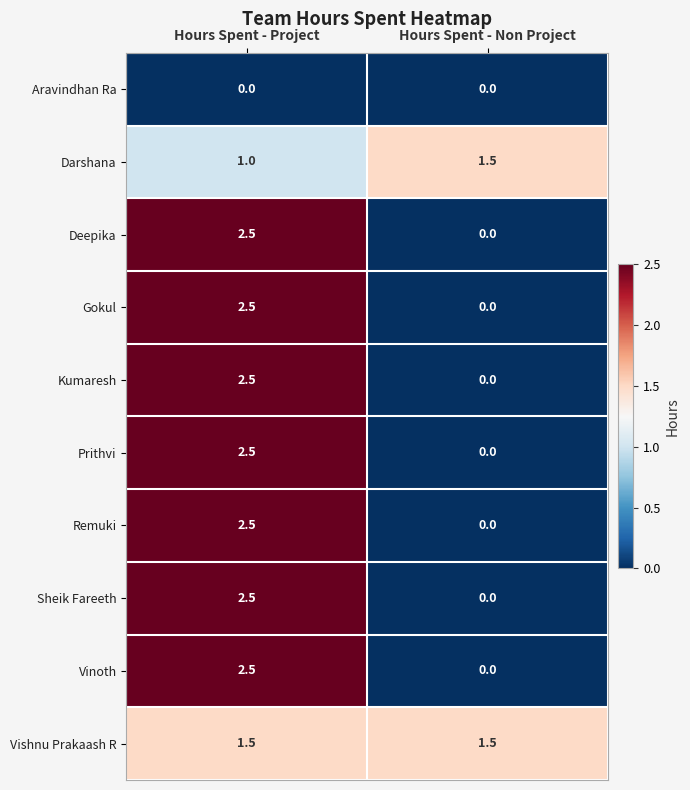

Is it true that Darshana equals 2.6 at Hours Spent - Non Project?

False